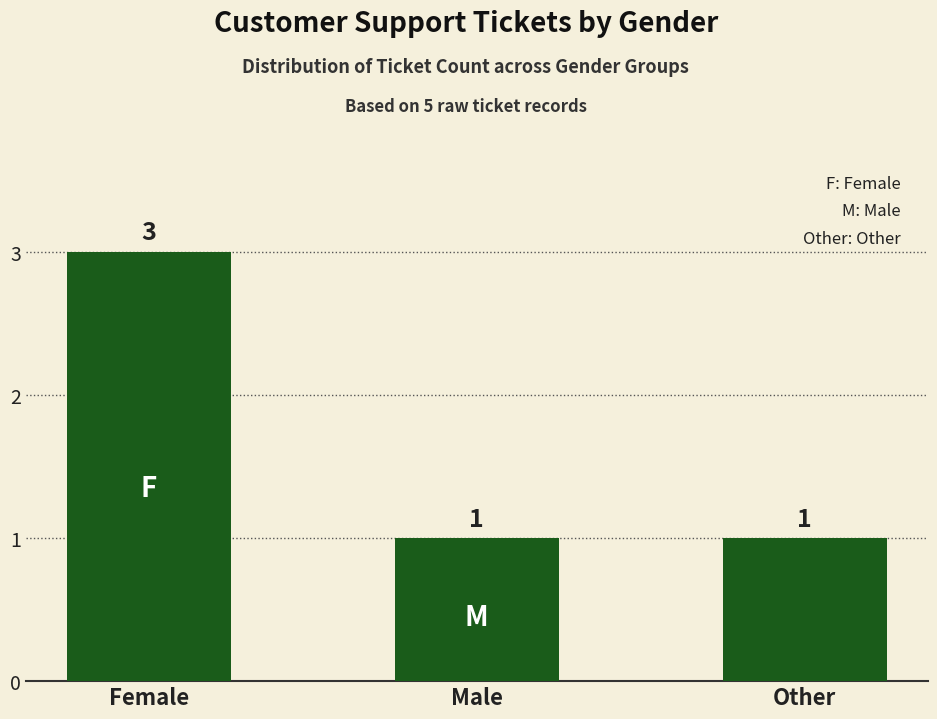

Is it true that the value at Male is 1?

True